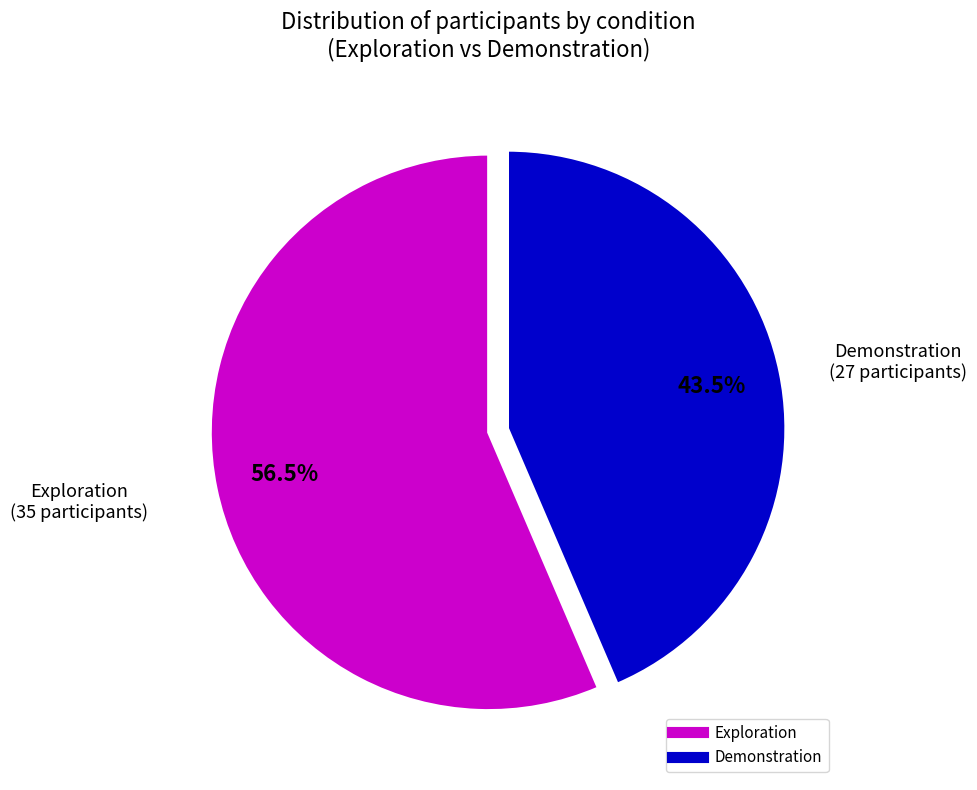

Which slice is the largest?

Exploration